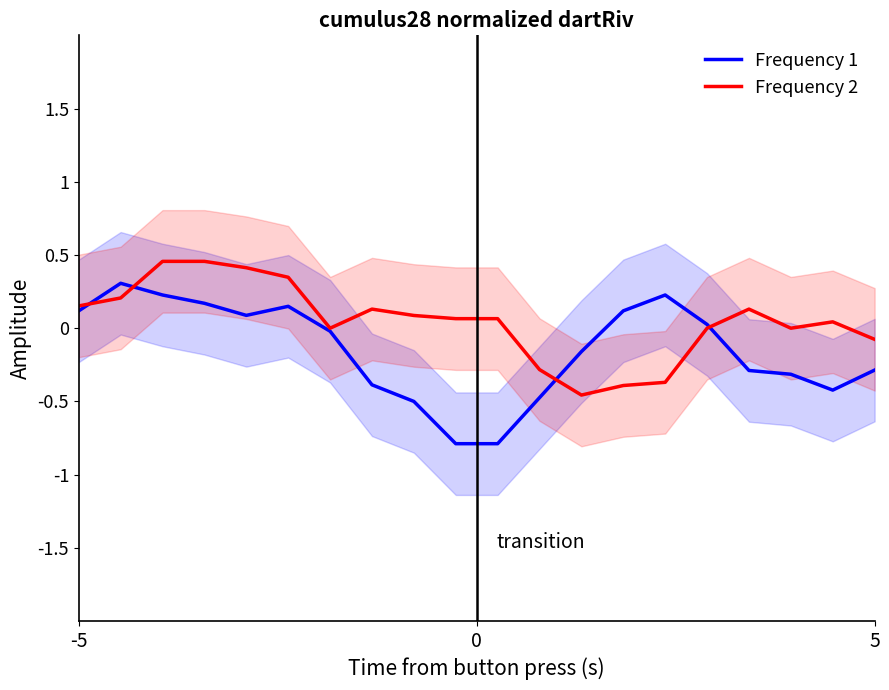

What are all the series names shown in the legend?

Frequency 1, Frequency 2